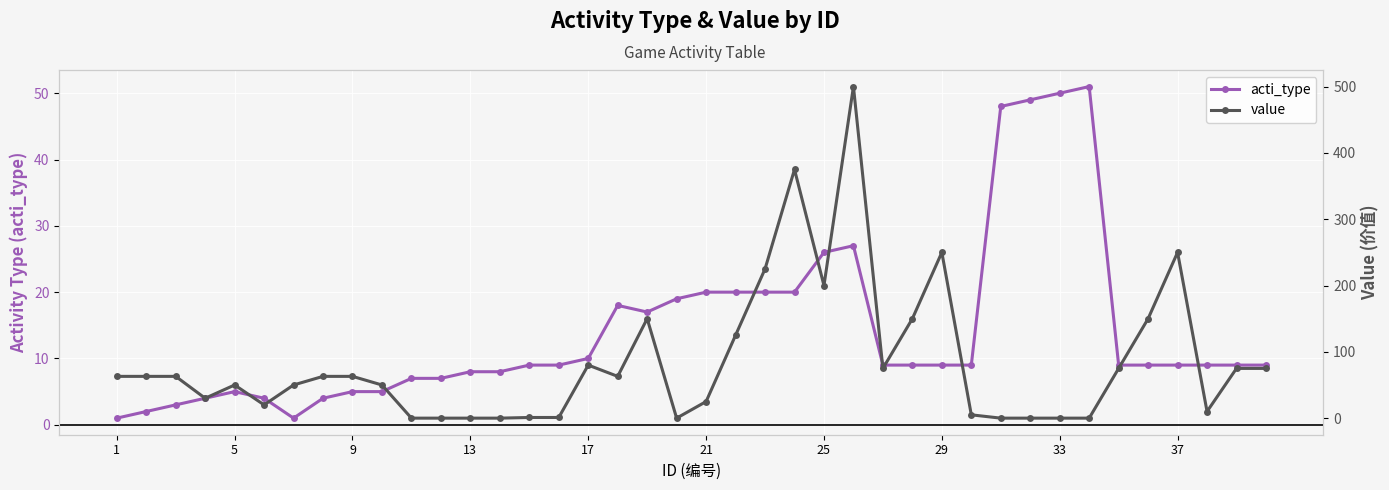

True or false: acti_type has a value of 20 at 21.

True